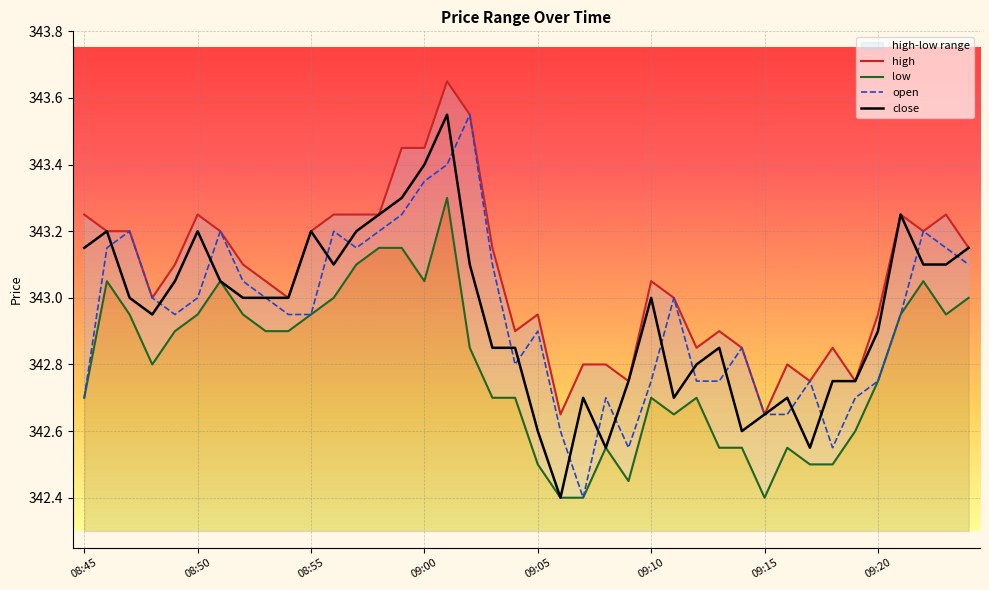

Reading left to right, list all the values displayed in this chart.

high: 343.2	343.2	343.2	343.0	343.1	343.2	343.2	343.1	343.1	343.0	343.2	343.2	343.2	343.2	343.4	343.4	343.6	343.6	343.1	342.9	342.9	342.6	342.8	342.8	342.8	343.1	343.0	342.9	342.9	342.9	342.6	342.8	342.8	342.9	342.8	342.9	343.2	343.2	343.2	343.1
low: 342.7	343.1	342.9	342.8	342.9	342.9	343.1	342.9	342.9	342.9	342.9	343.0	343.1	343.1	343.1	343.1	343.3	342.9	342.7	342.7	342.5	342.4	342.4	342.6	342.4	342.7	342.6	342.7	342.6	342.6	342.4	342.6	342.5	342.5	342.6	342.8	342.9	343.1	342.9	343.0
open: 342.7	343.1	343.2	343.0	342.9	343.0	343.2	343.1	343.0	342.9	342.9	343.2	343.1	343.2	343.2	343.4	343.4	343.6	343.1	342.8	342.9	342.6	342.4	342.7	342.6	342.8	343.0	342.8	342.8	342.9	342.6	342.6	342.8	342.6	342.7	342.8	342.9	343.2	343.1	343.1
close: 343.1	343.2	343.0	342.9	343.1	343.2	343.1	343.0	343.0	343.0	343.2	343.1	343.2	343.2	343.3	343.4	343.6	343.1	342.9	342.9	342.6	342.4	342.7	342.6	342.8	343.0	342.7	342.8	342.9	342.6	342.6	342.7	342.6	342.8	342.8	342.9	343.2	343.1	343.1	343.1